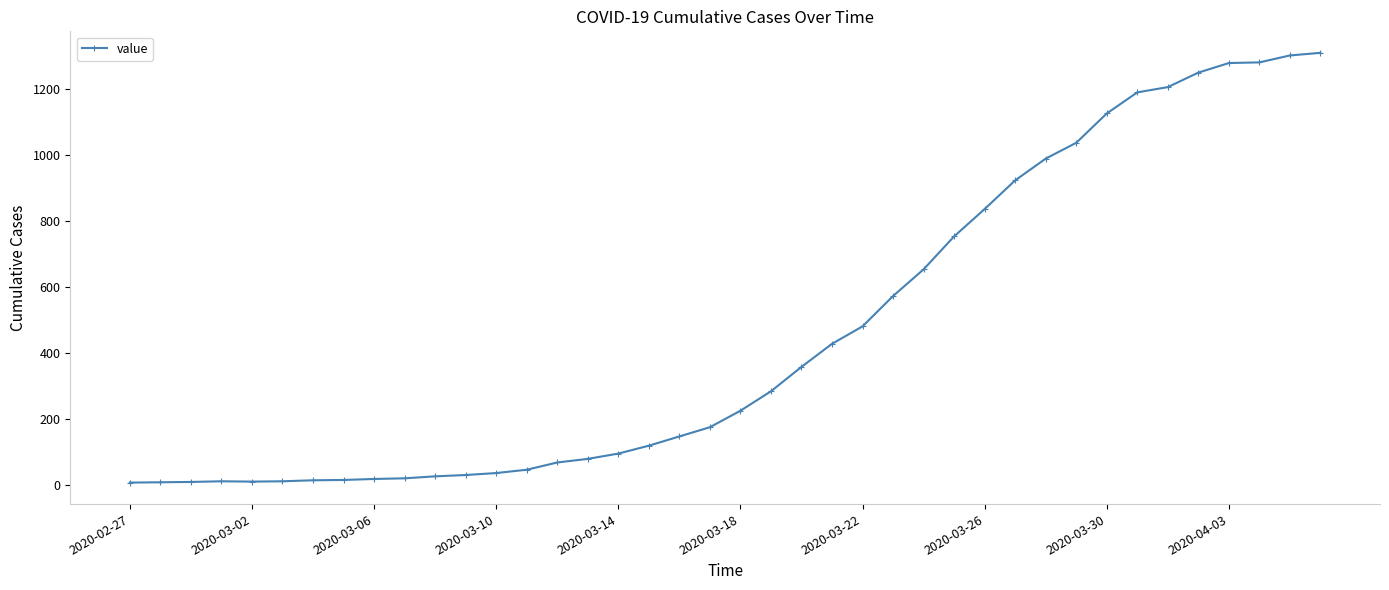

True or false: there are more than 0 points higher than both neighbors.

True